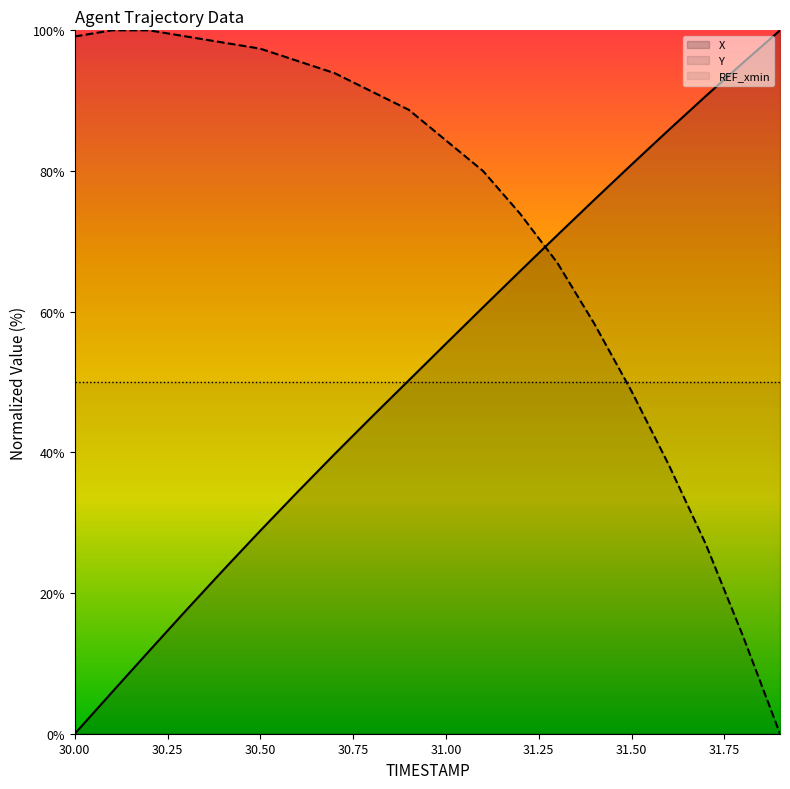

Does the chart display data point markers on the line(s)?

No